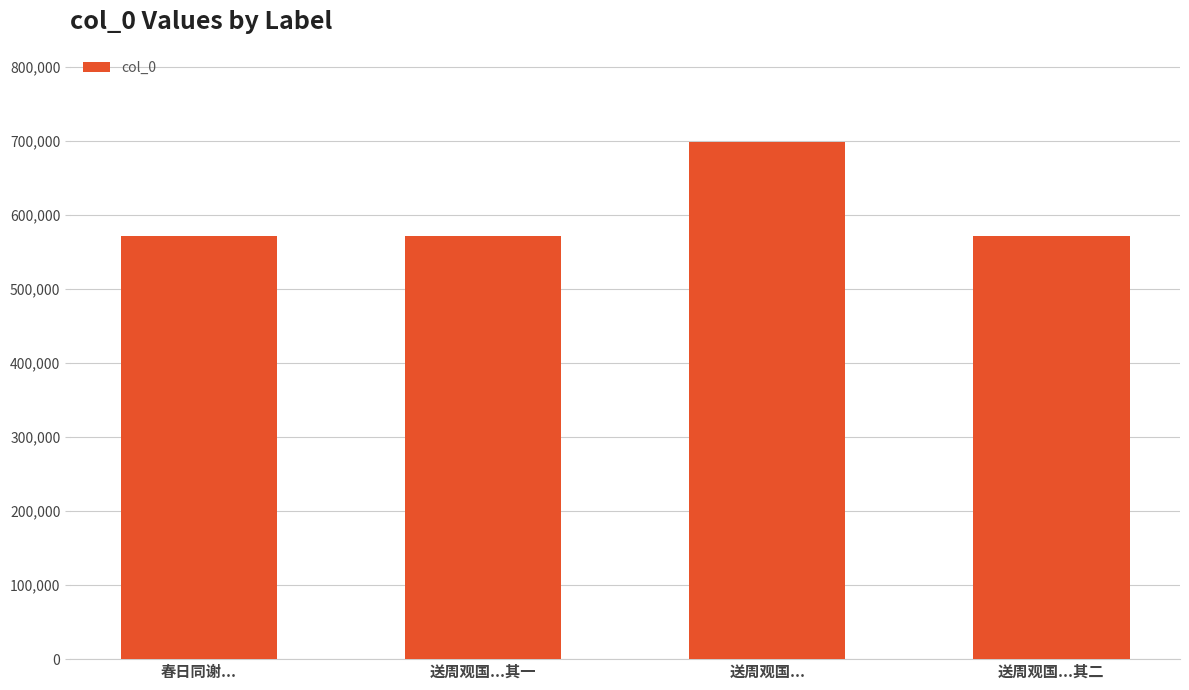

Is it true that the value at 春日同谢... is 819570?

False